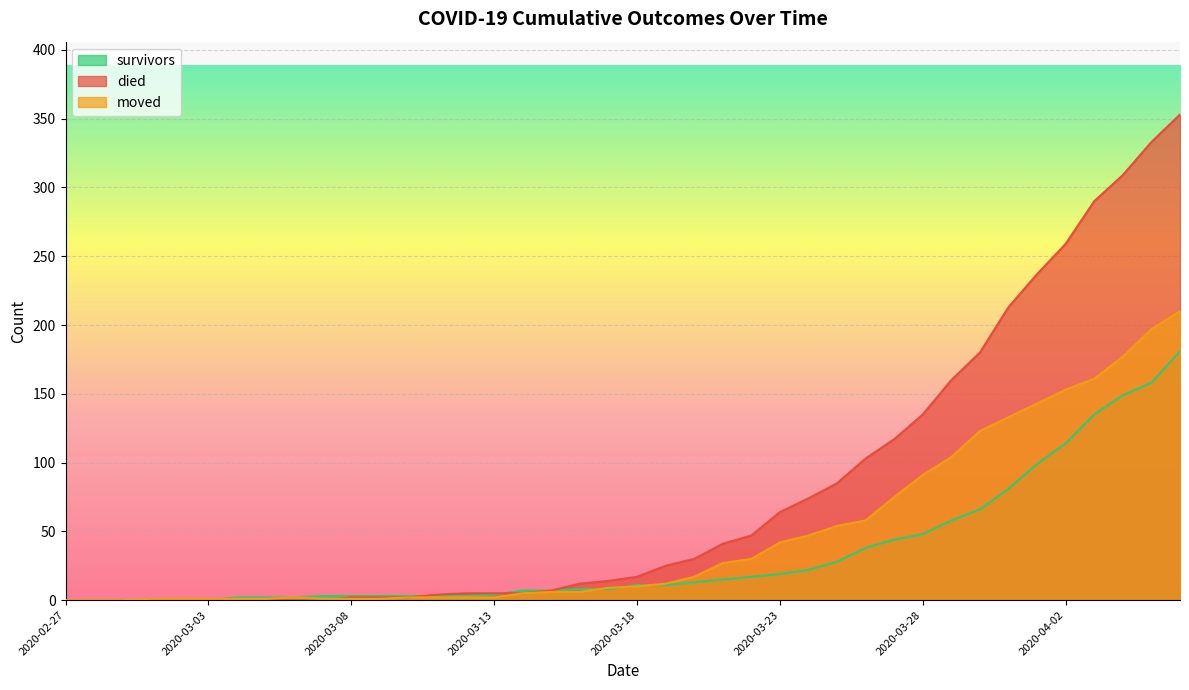

True or false: survivors has a value of 35 at 2020-03-24.

False